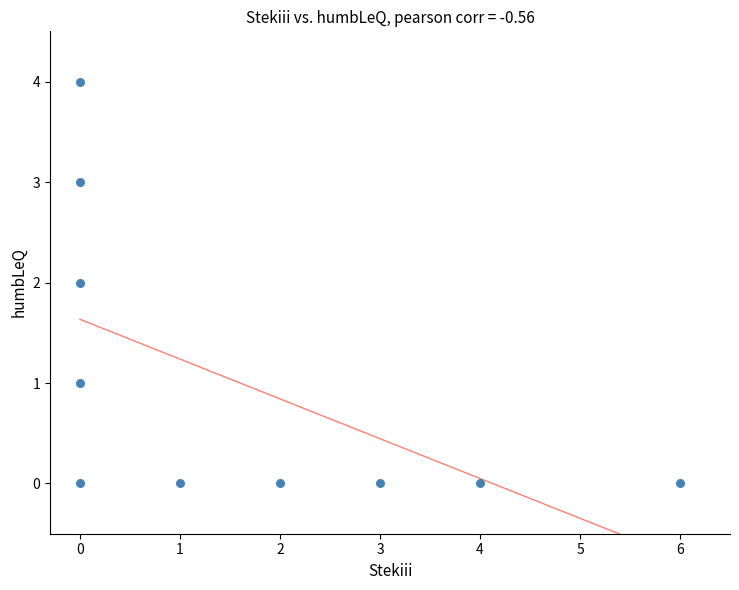

What is the range of Y values (max minus min)?

4